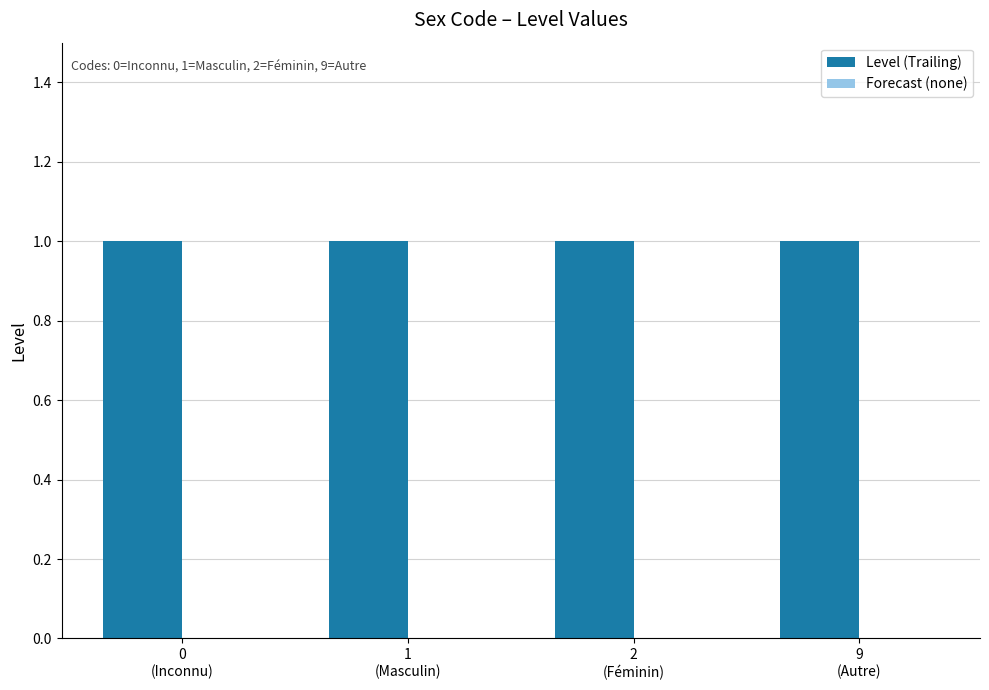

What is the label of the 4th bar from the left?

9
(Autre)